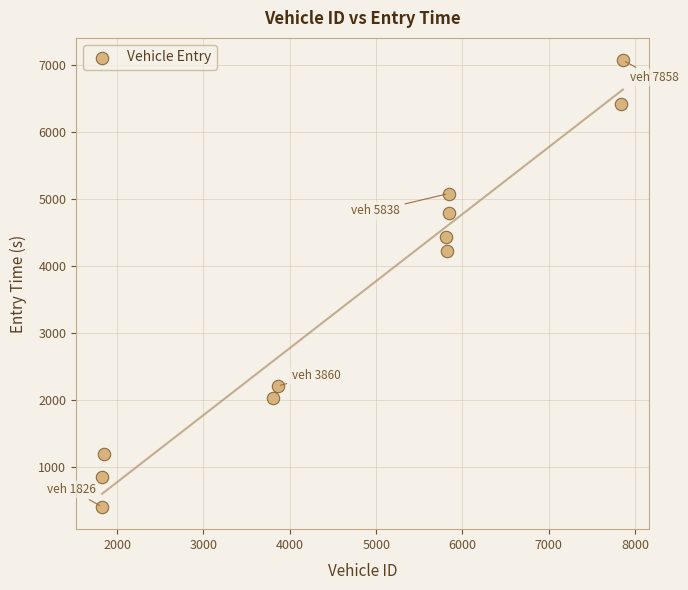

What Y value in the scatter plot is closest to 3743?

4234.7